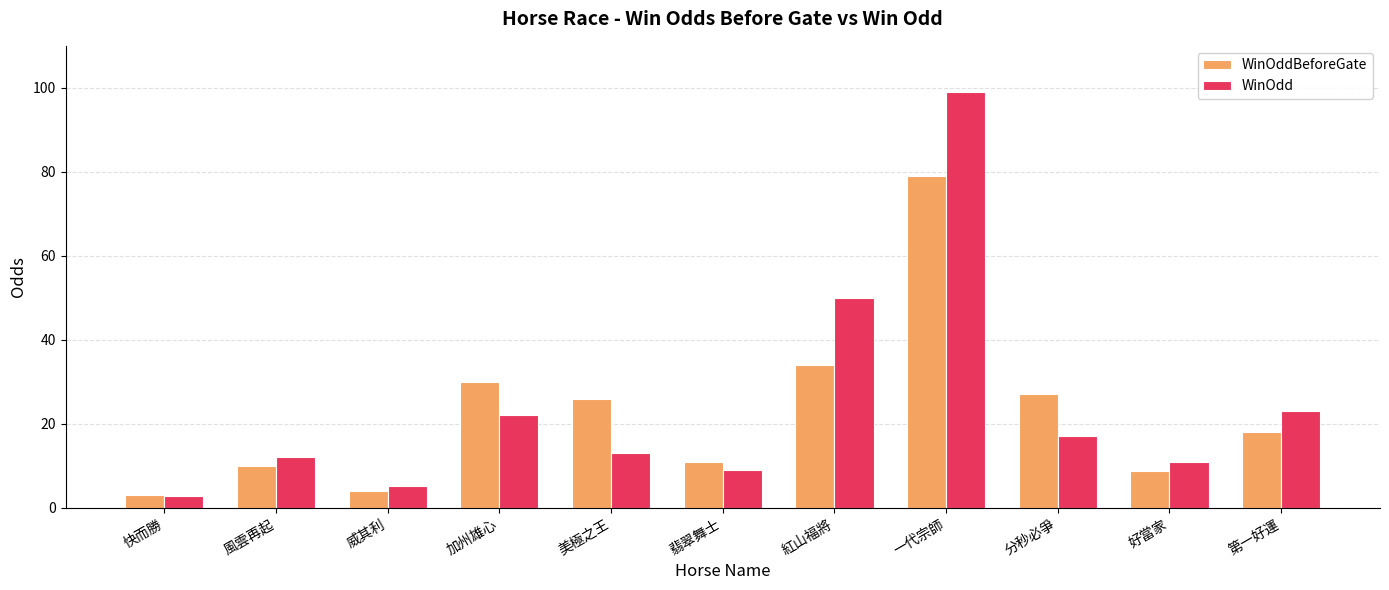

At how many categories does at least one series exceed 10?

9